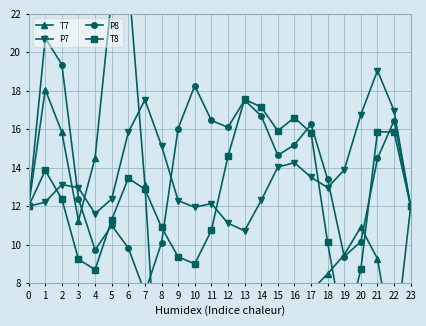

How many categories are shown in the chart?

24